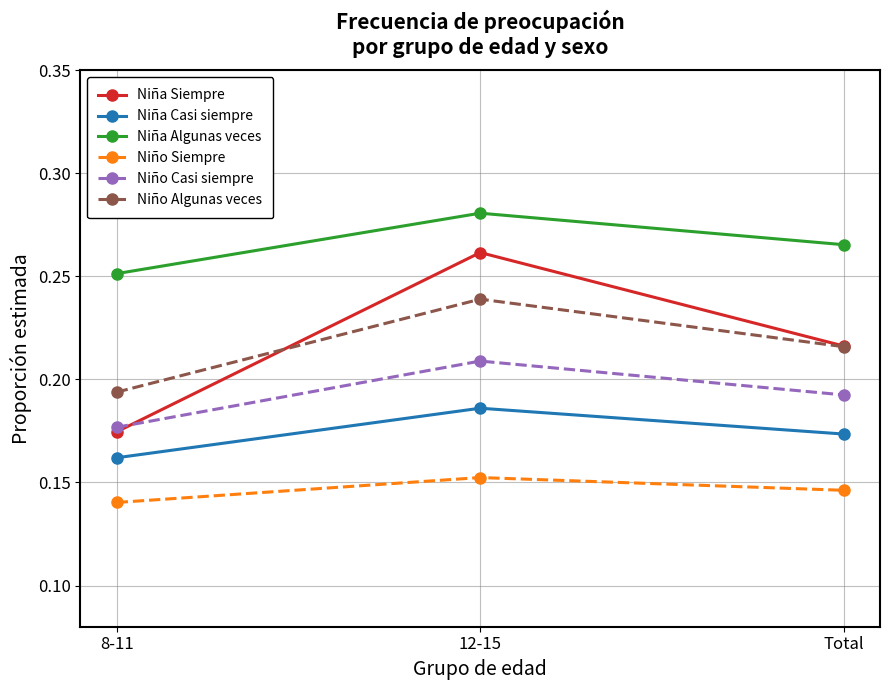

What is the label of the 2nd point from the left?

12-15